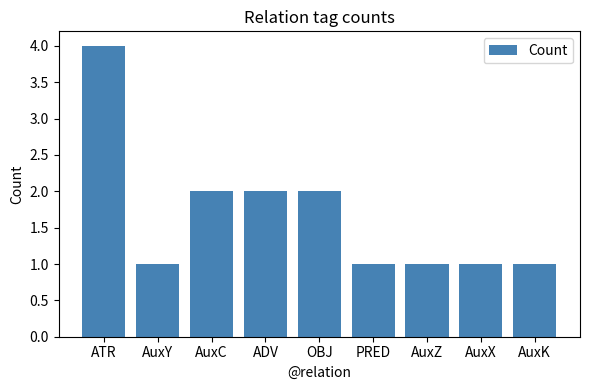

What is the label of the 4th bar from the left?

ADV